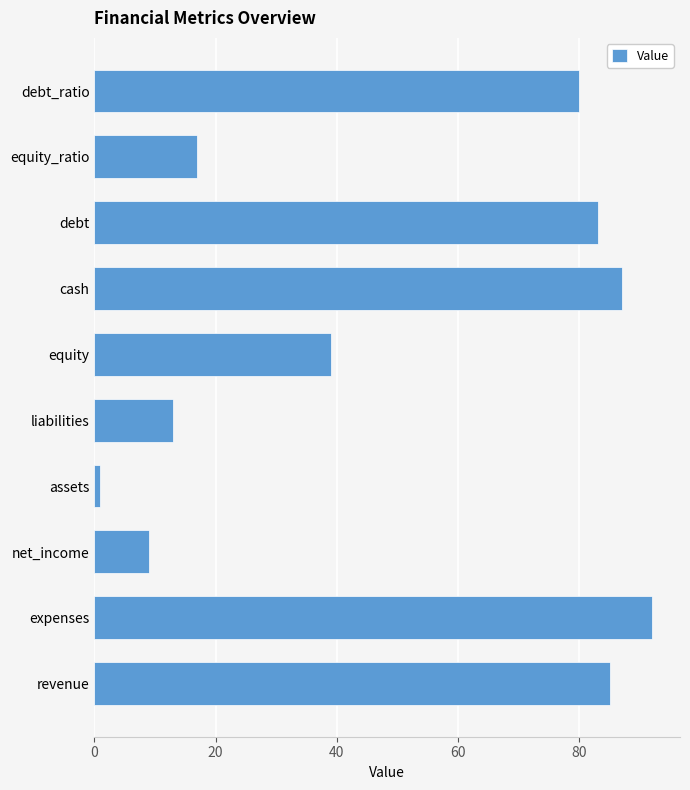

The value at debt is 37. True or false?

False